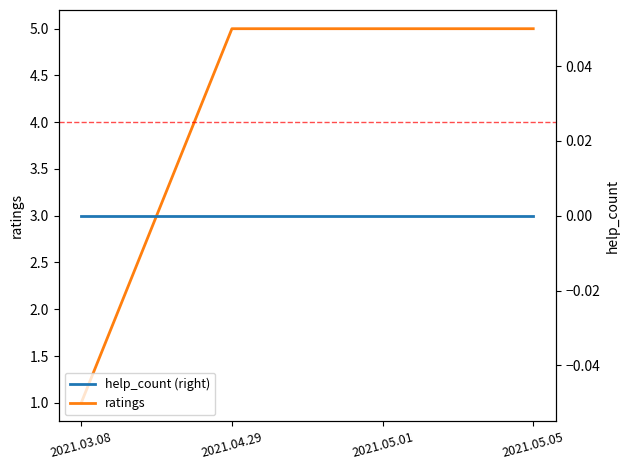

Which category has the lowest value in the ratings series?

2021.03.08